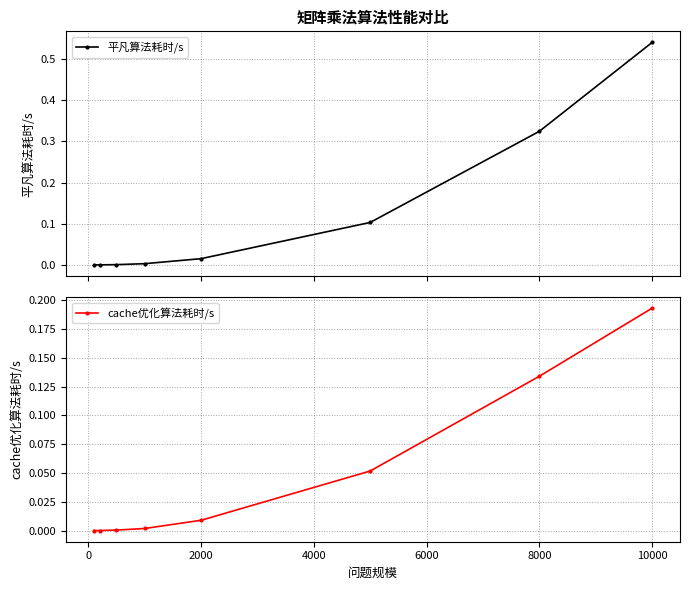

How many distinct data groups are displayed?

2